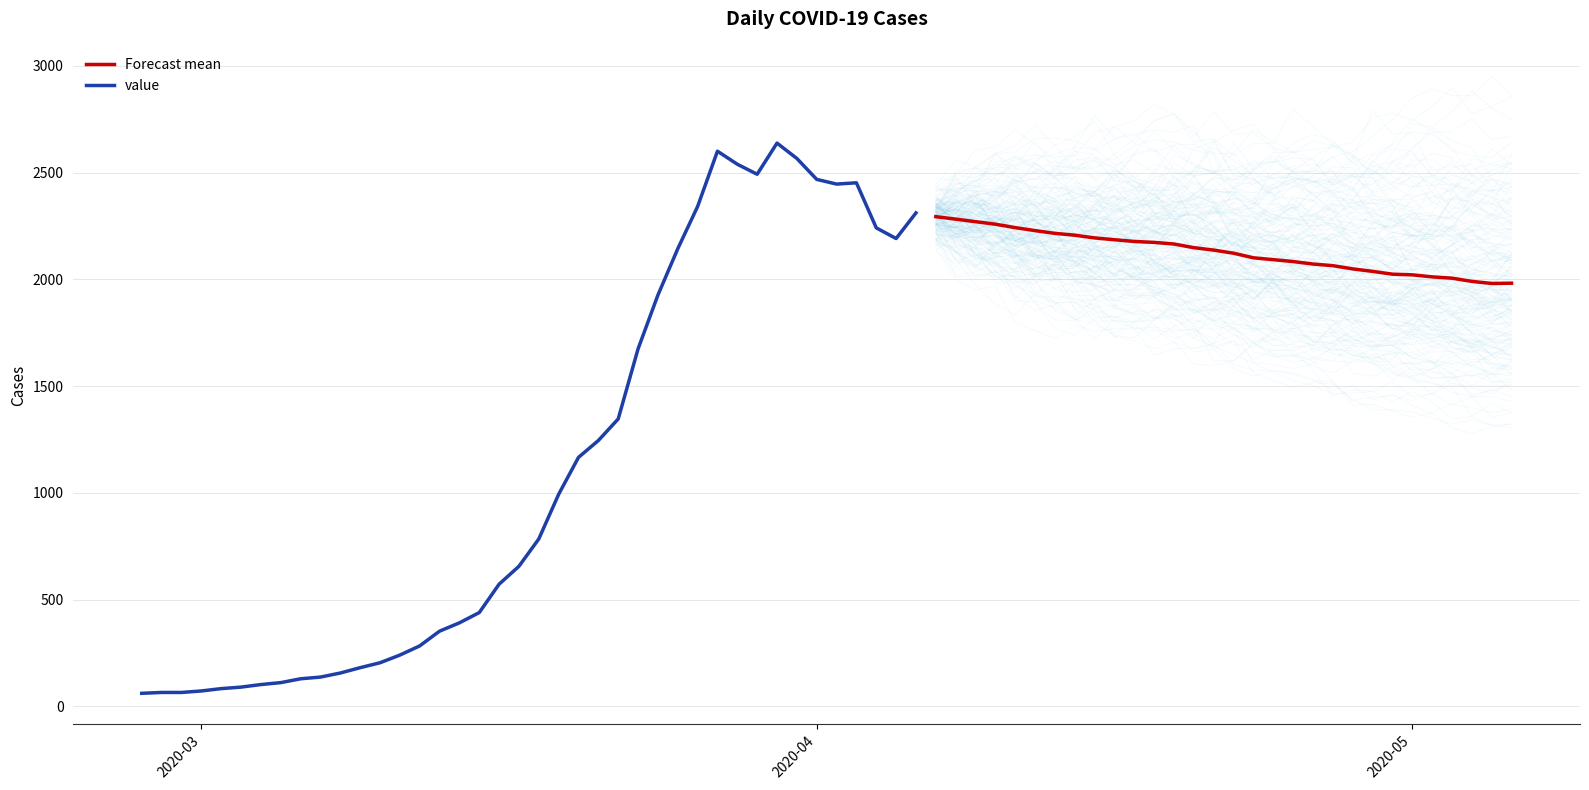

What is the maximum value shown in the chart?

2638